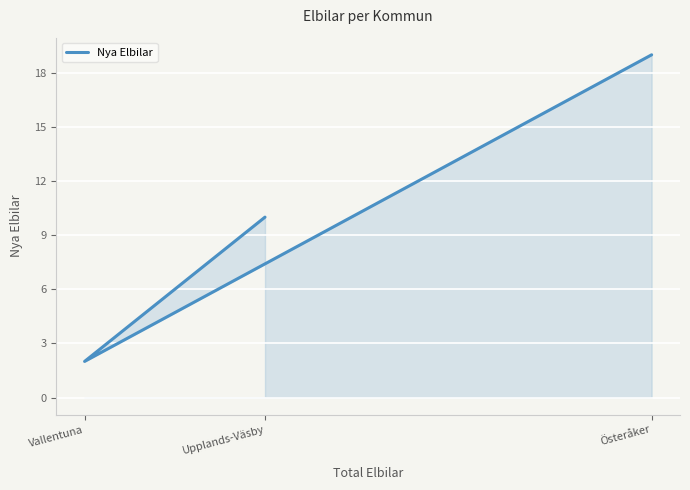

Is it true that the value at Upplands-Väsby is 10?

True